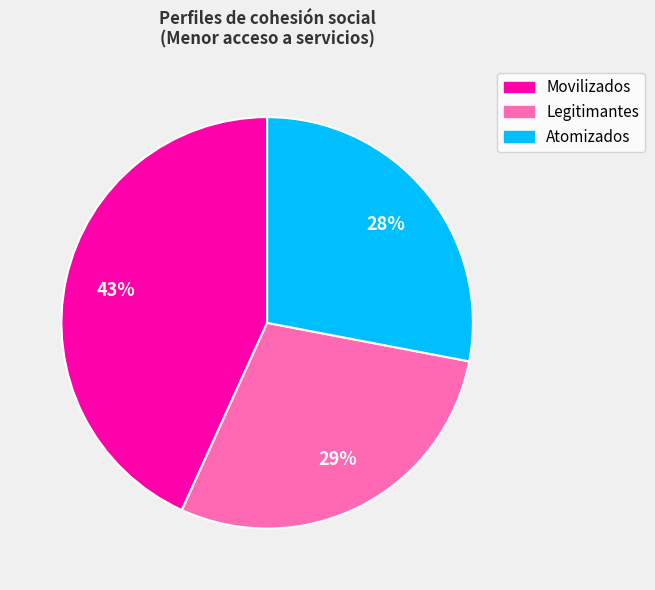

Which slice is the smallest?

Atomizados